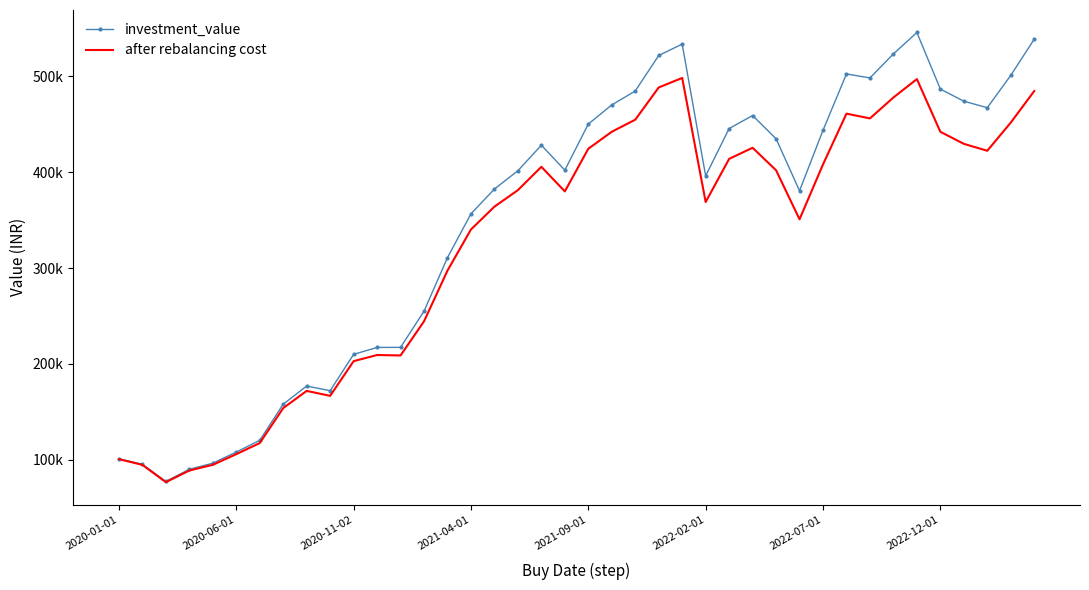

True or false: after rebalancing cost and investment_value cross at least once.

False